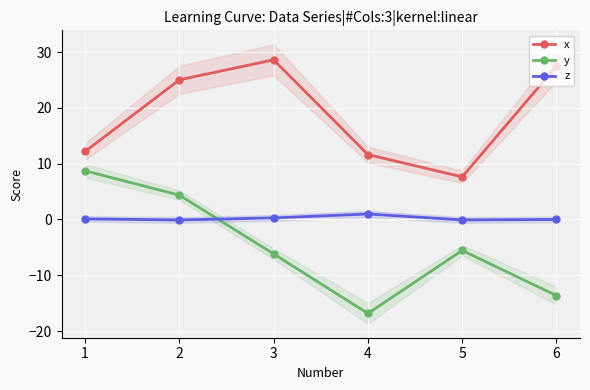

What is the difference between the z values at 1 and 3?

0.2